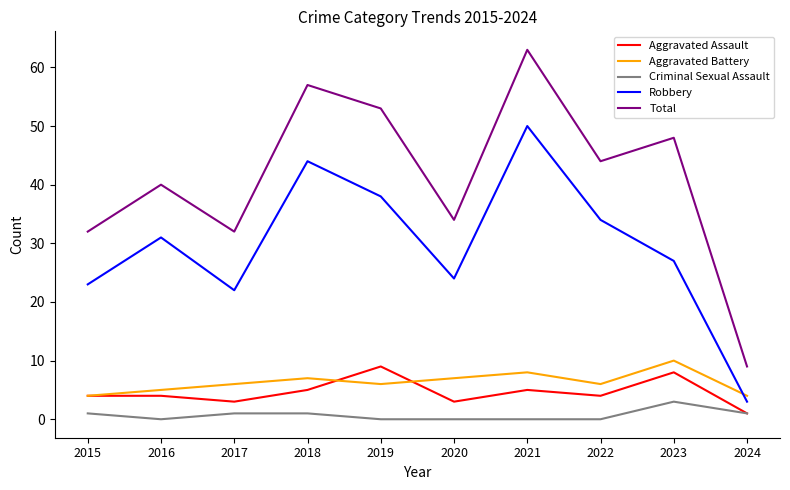

True or false: Aggravated Assault and Total cross at least once.

False